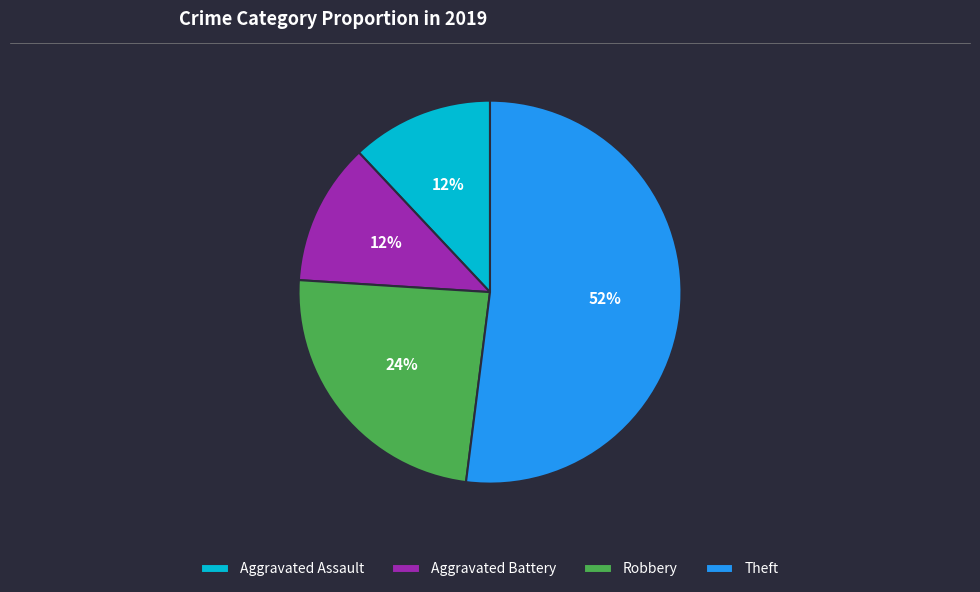

Approximately how many times larger is the value at Aggravated Battery compared to Aggravated Assault?

1.0